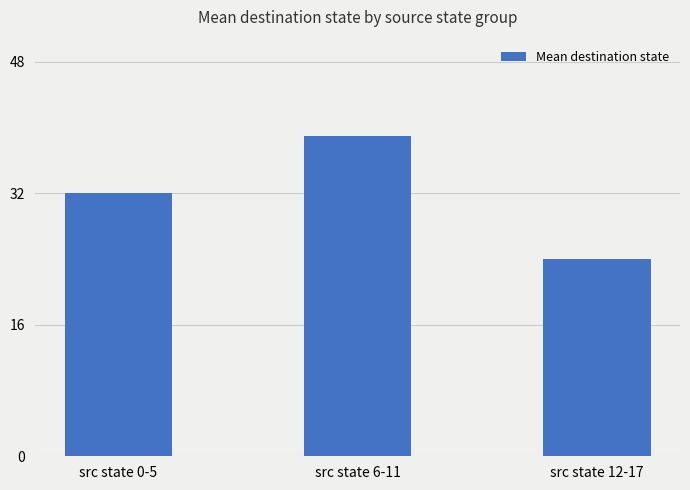

Between src state 0-5 and src state 12-17, which is larger?

src state 0-5